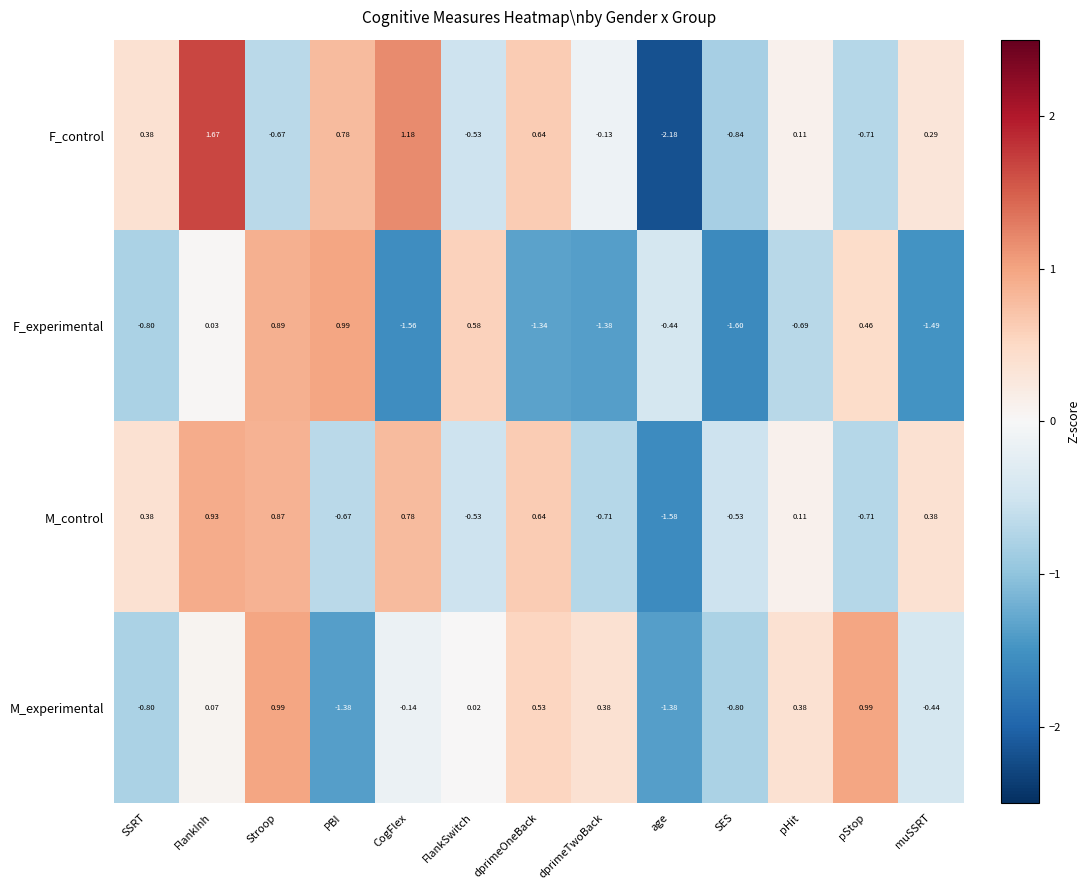

At which category does the chart reach its minimum across all series?

age